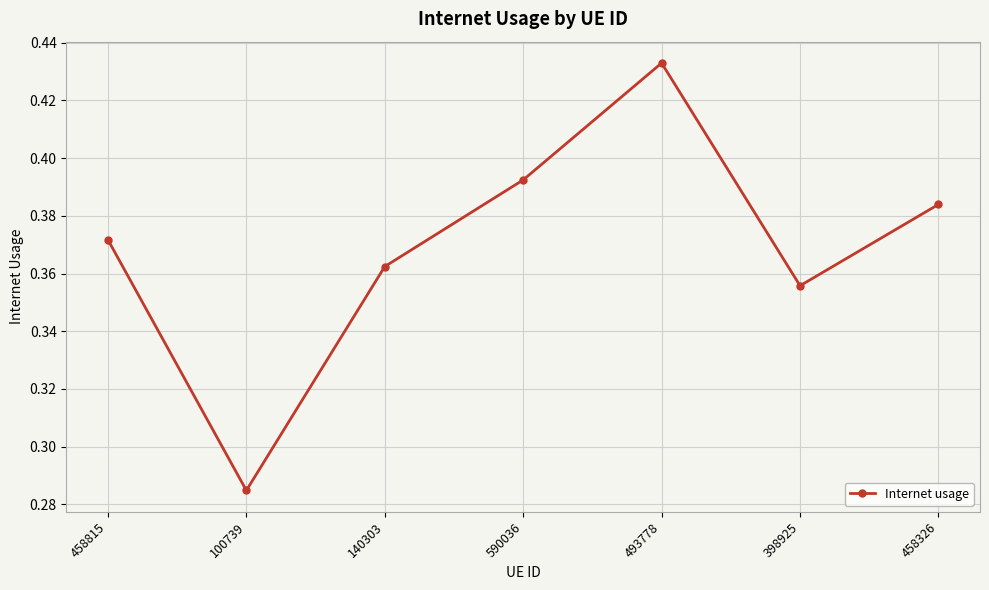

Rank the categories by value from highest to lowest.

493778, 590036, 458326, 458815, 140303, 398925, 100739